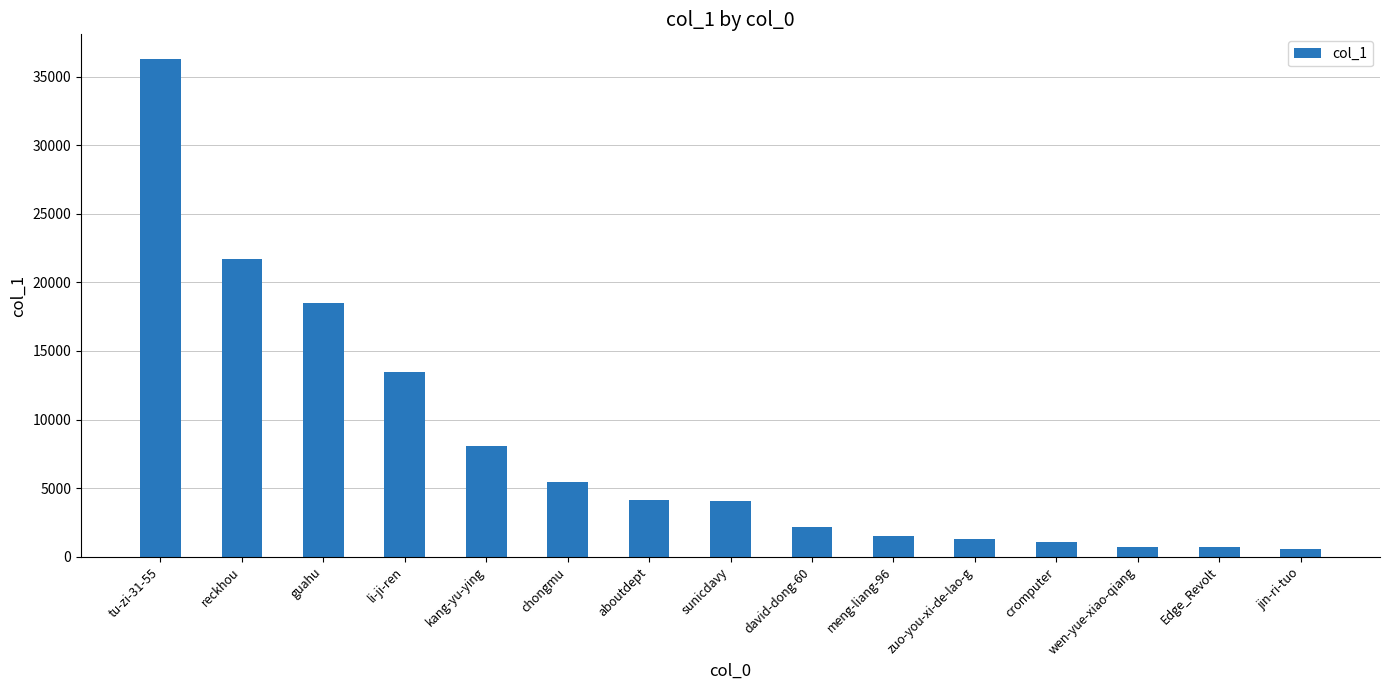

Read the value at jin-ri-tuo, to the nearest 50.

550